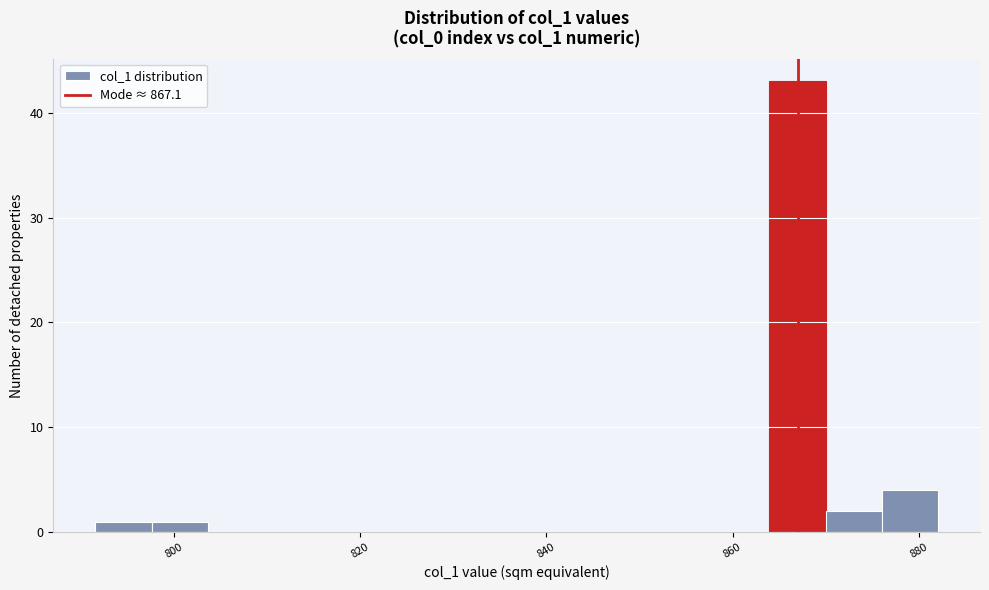

Read against the x-axis, roughly where is the centre of the tallest bar?

866